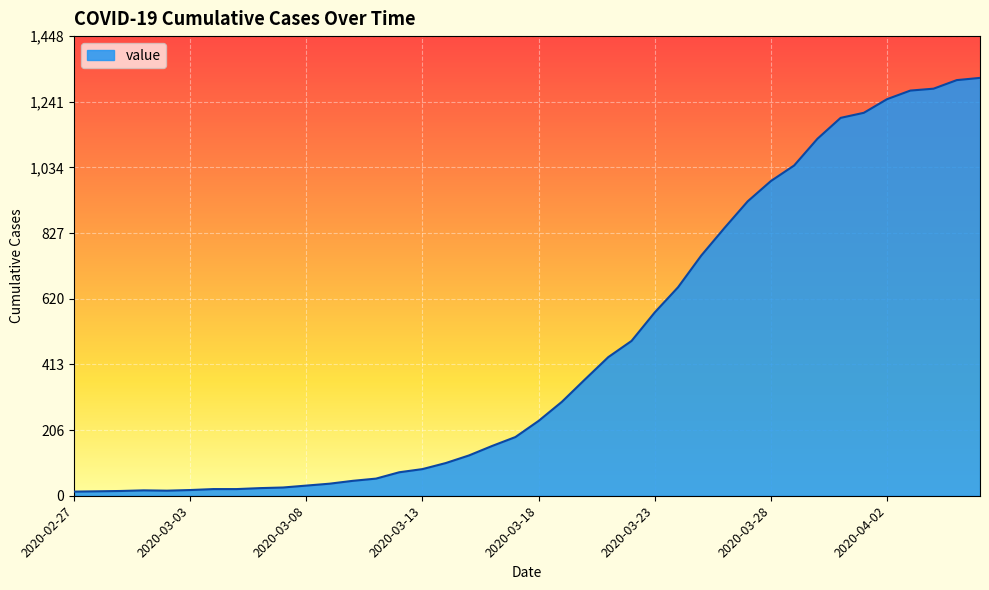

What is the difference between the maximum and minimum values?

1304